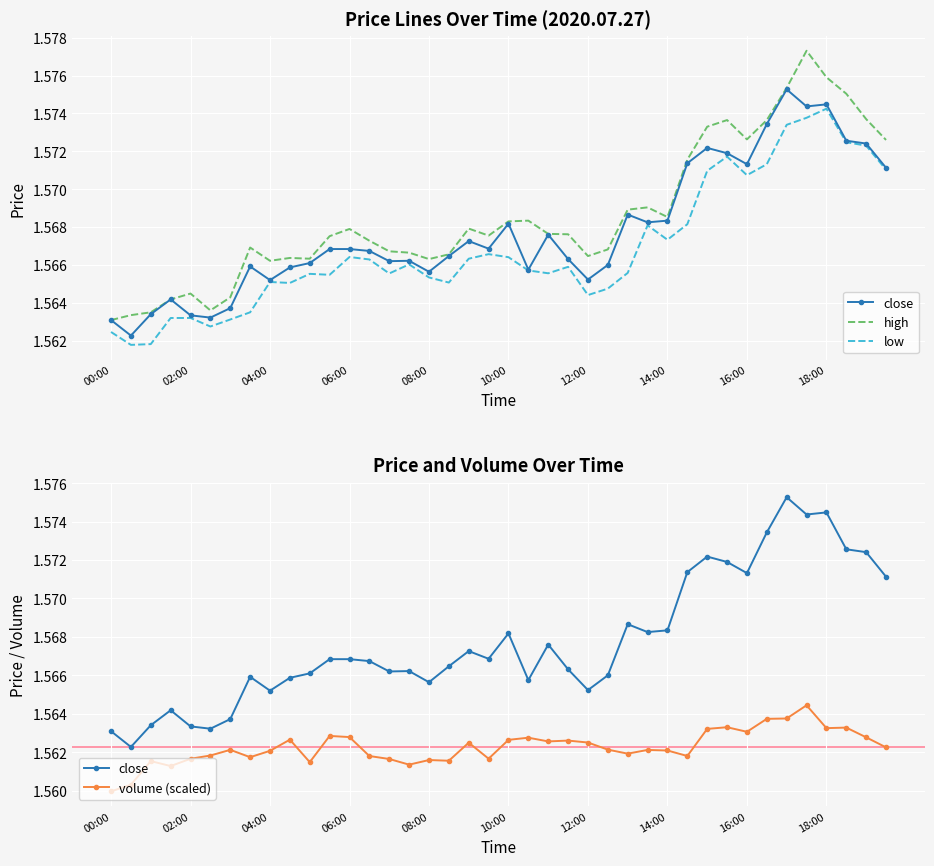

Which has a higher value, 34 or 10:00?

34